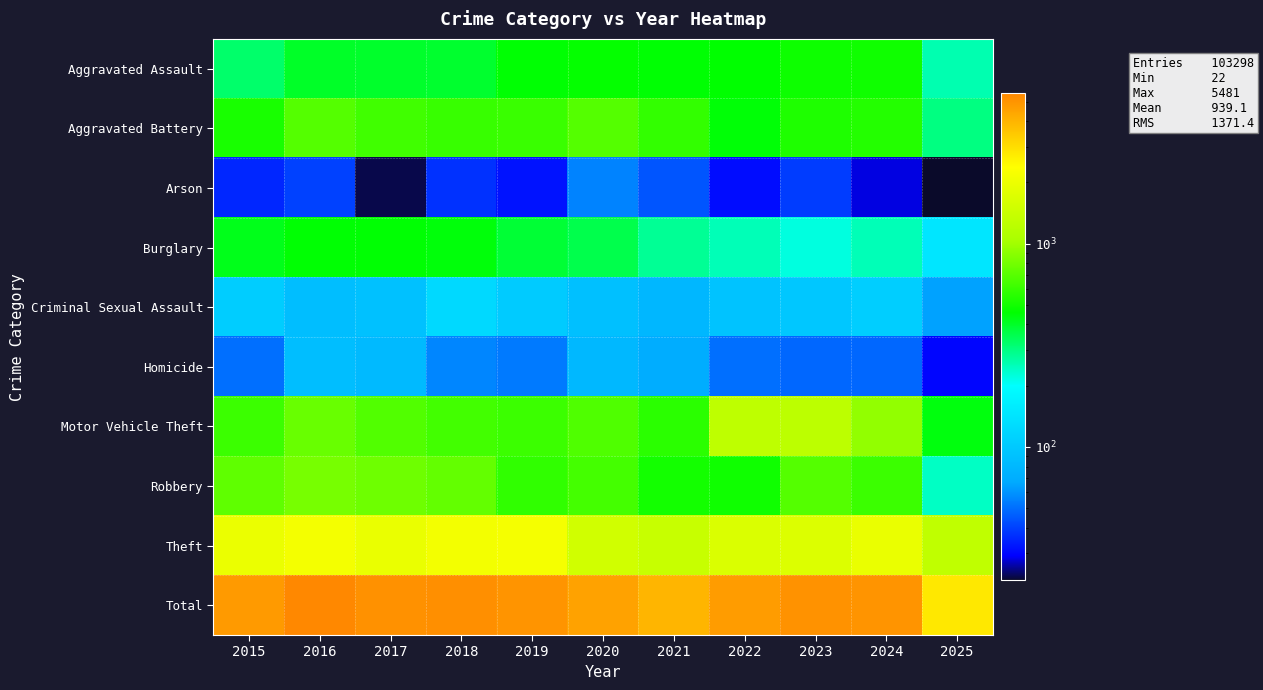

Reading left to right, what are all the values shown in this chart?

Aggravated Assault: 2015=323	2016=402	2017=396	2018=392	2019=452	2020=466	2021=452	2022=458	2023=486	2024=492	2025=257
Aggravated Battery: 2015=515	2016=691	2017=623	2018=600	2019=608	2020=686	2021=587	2022=446	2023=529	2024=543	2025=301
Arson: 2015=35	2016=40	2017=23	2018=37	2019=32	2020=55	2021=44	2022=31	2023=39	2024=28	2025=22
Burglary: 2015=421	2016=451	2017=453	2018=443	2019=383	2020=357	2021=280	2022=253	2023=223	2024=254	2025=146
Criminal Sexual Assault: 2015=105	2016=87	2017=91	2018=123	2019=102	2020=89	2021=80	2022=93	2023=98	2024=107	2025=64
Homicide: 2015=50	2016=87	2017=82	2018=56	2019=53	2020=81	2021=69	2022=50	2023=48	2024=48	2025=30
Motor Vehicle Theft: 2015=614	2016=756	2017=680	2018=631	2019=611	2020=673	2021=560	2022=1272	2023=1243	2024=931	2025=437
Robbery: 2015=726	2016=819	2017=780	2018=741	2019=577	2020=637	2021=506	2022=495	2023=687	2024=610	2025=243
Theft: 2015=1981	2016=2148	2017=1968	2018=2140	2019=2190	2020=1512	2021=1392	2022=1665	2023=1711	2024=1965	2025=1300
Total: 2015=4770	2016=5481	2017=5096	2018=5163	2019=5008	2020=4556	2021=3970	2022=4763	2023=5064	2024=4978	2025=2800